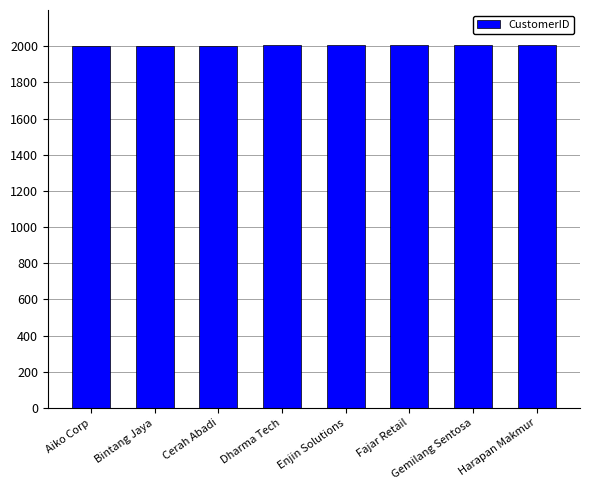

What is the minimum value shown in the chart?

2001